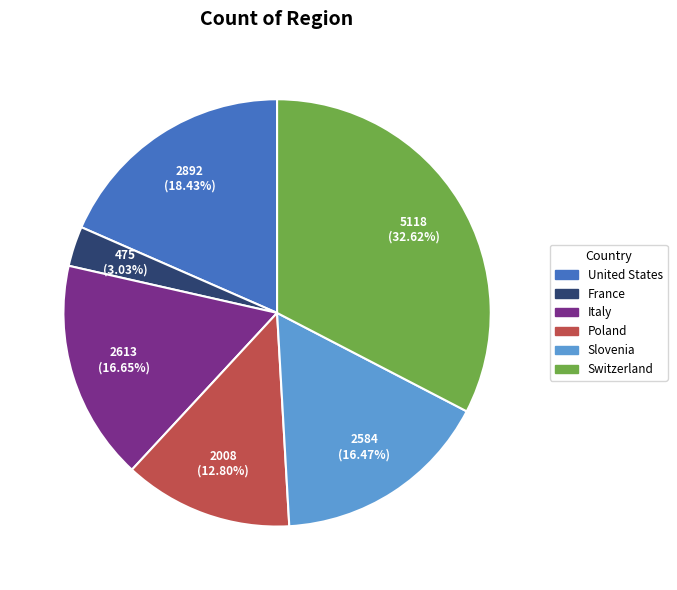

Does any single category account for the majority?

No